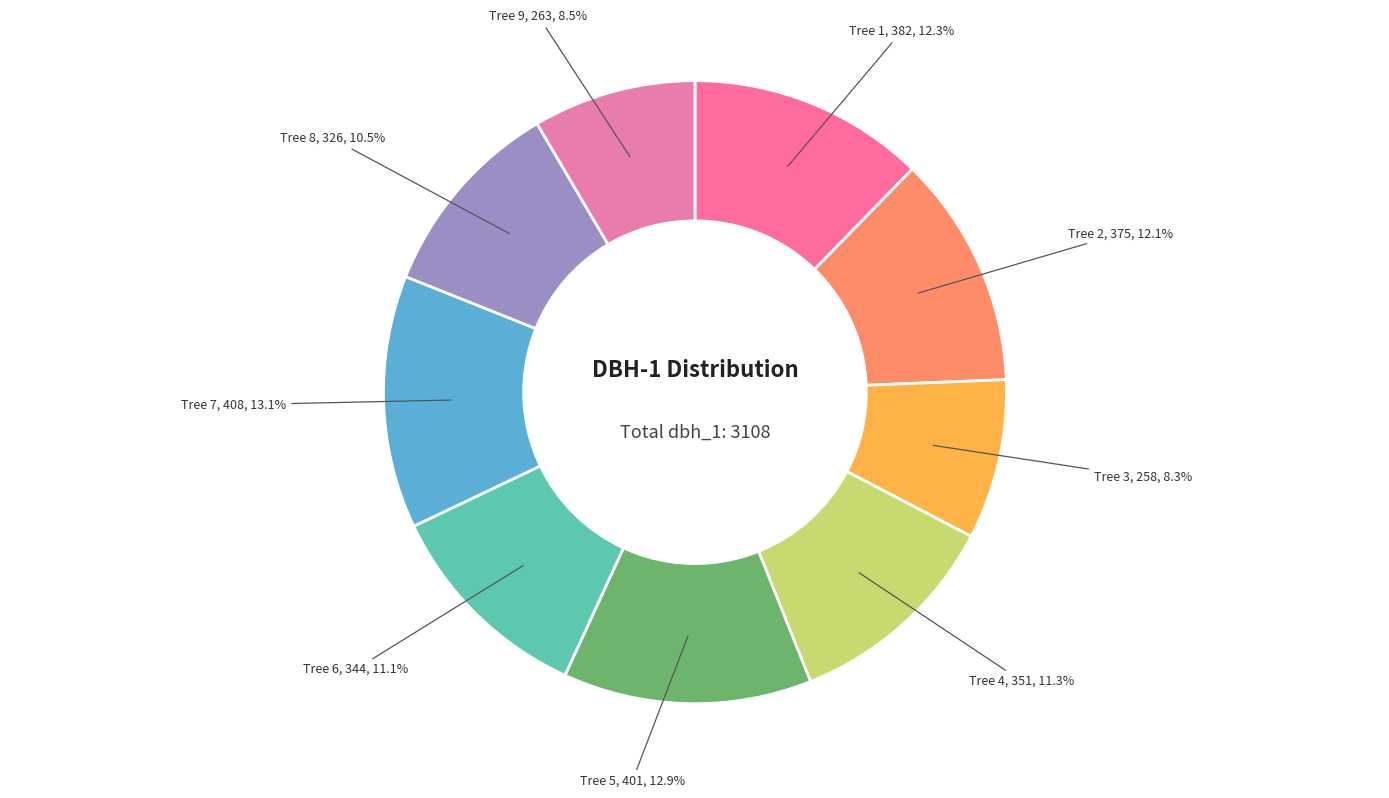

To the nearest percent, what is the difference between the largest and smallest slice percentages?

5%